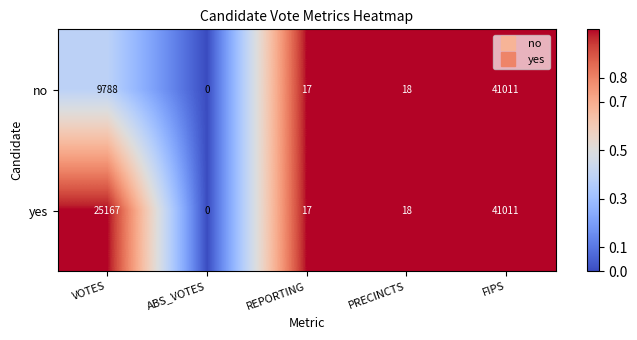

How many distinct data groups are displayed?

2